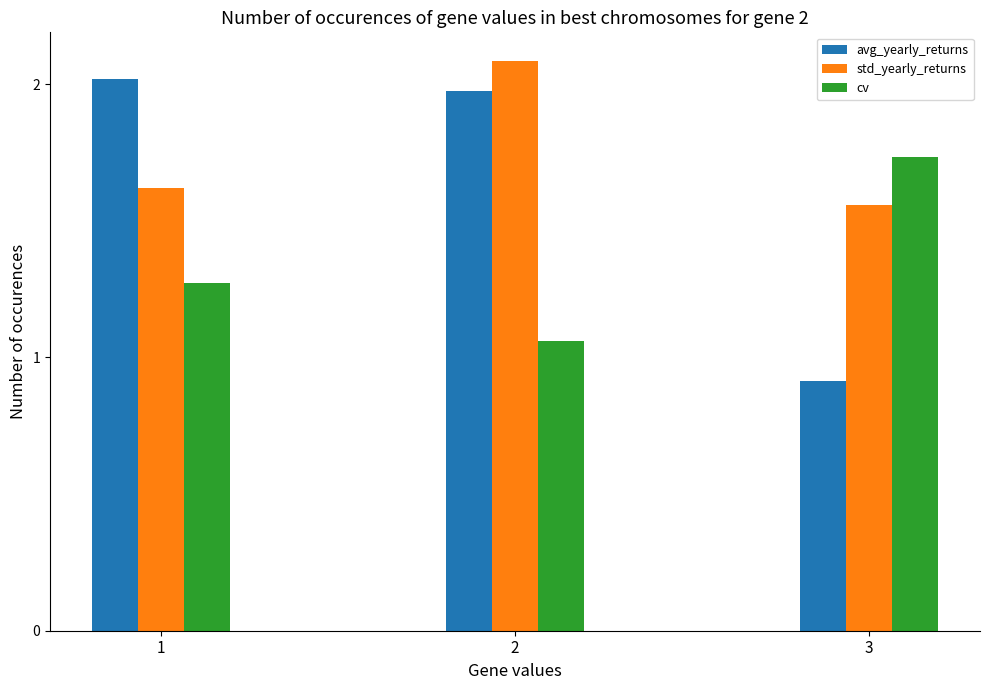

Which series has the largest range (max minus min)?

avg_yearly_returns